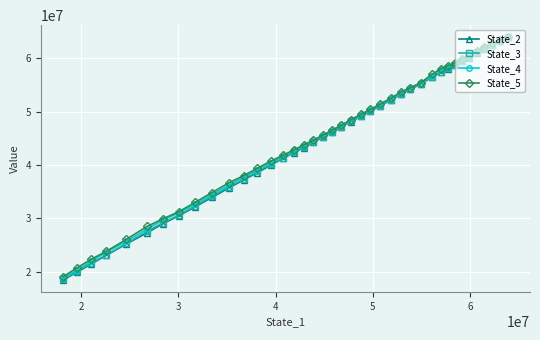

Which series has the largest range (max minus min)?

State_2